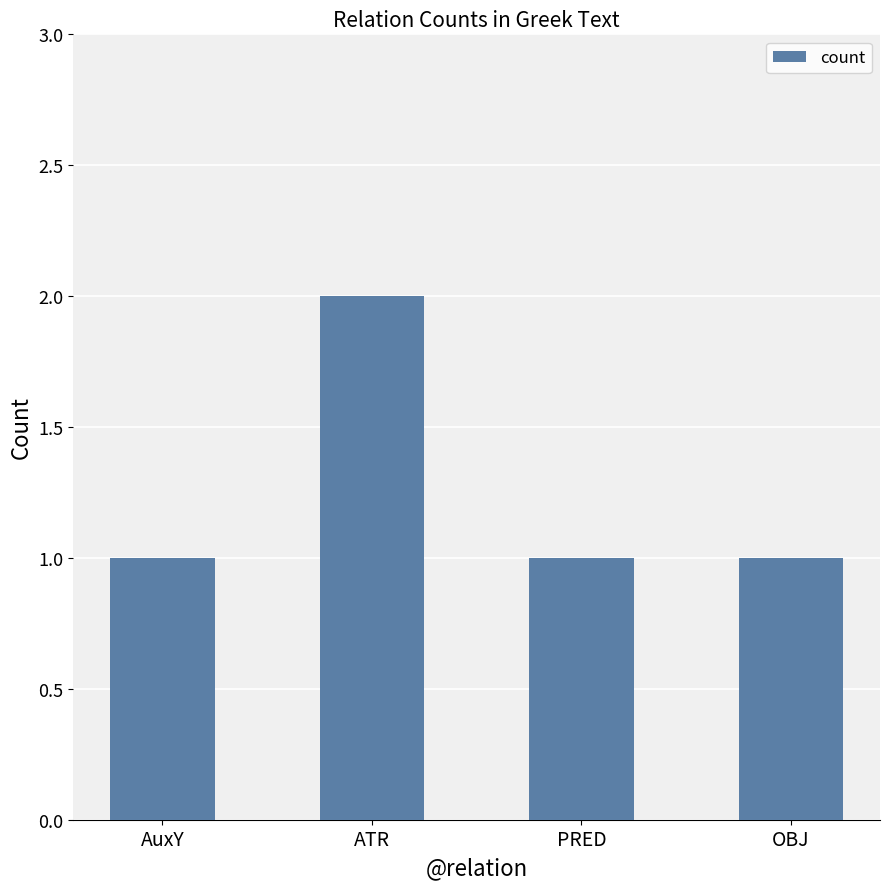

Reading right to left, list all the values displayed in this chart.

1	1	2	1